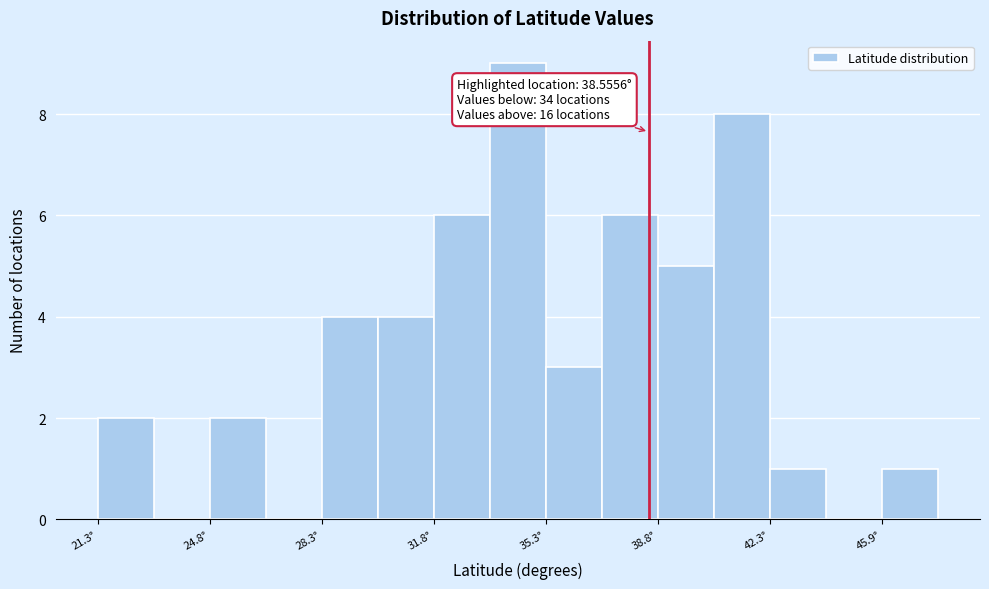

Around what value on the x-axis is the tallest bar? Give the approximate position of its centre, as read against the axis.

34.5